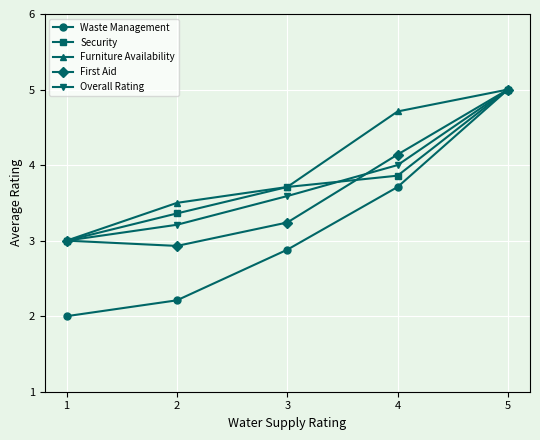

Which category has the highest value in the Waste Management series?

5